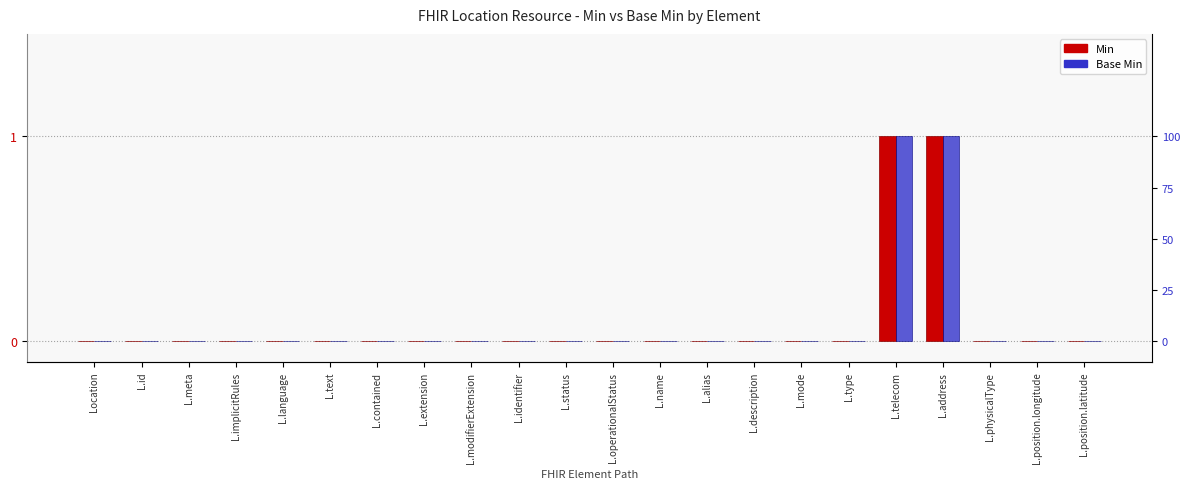

Where is Min nearest to the value 0?

Location